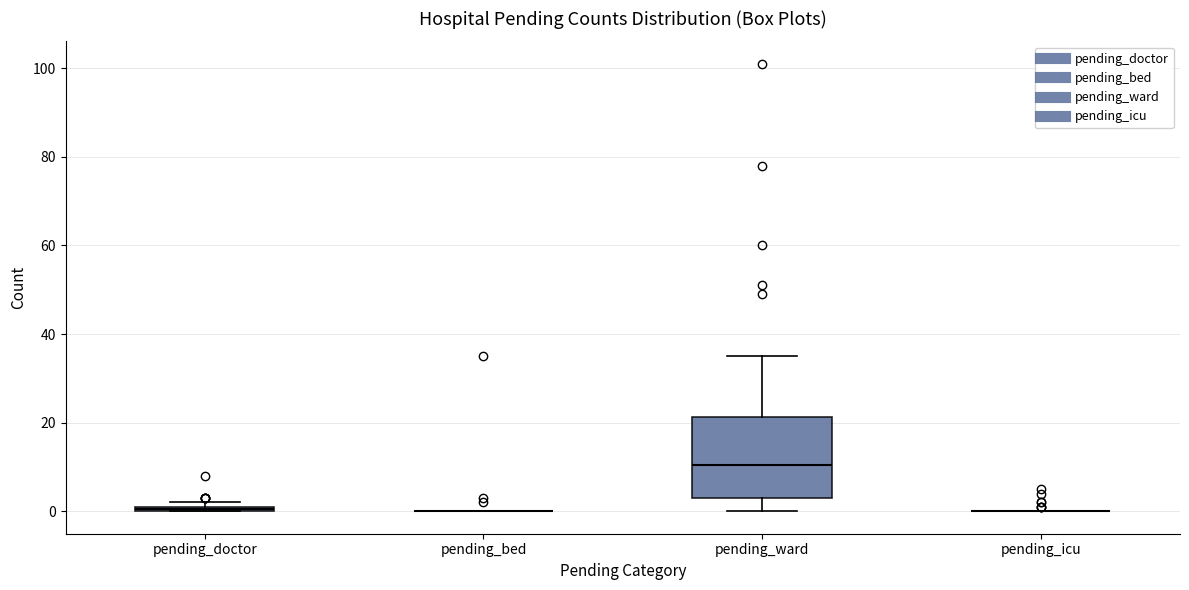

Comparing the boxes themselves (not the whiskers), which one is the tallest?

pending_ward